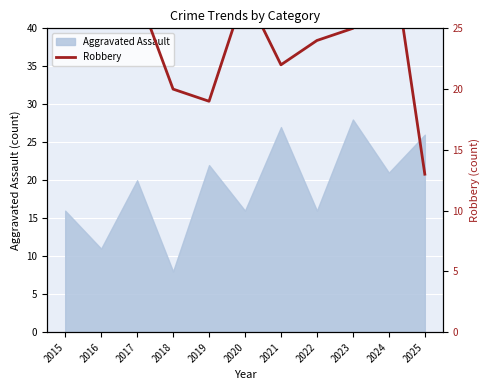

Where is the data nearest to the value 24?

2022